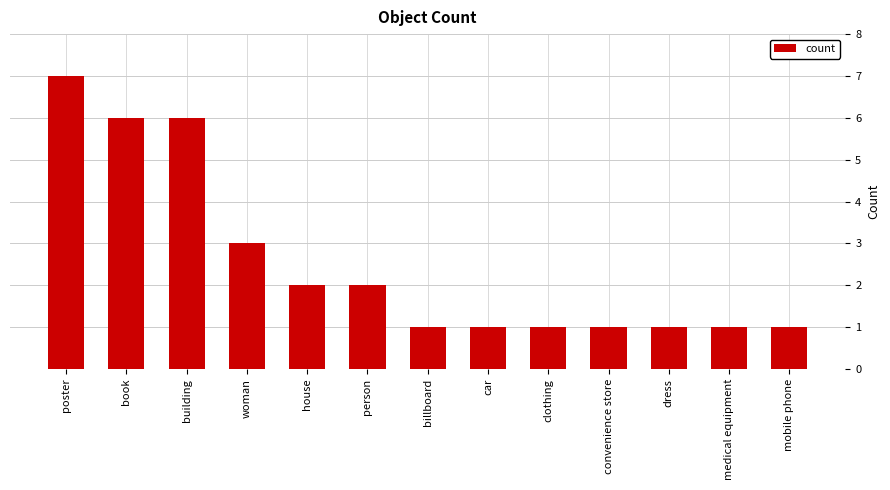

What is the label of the 8th bar from the right?

person